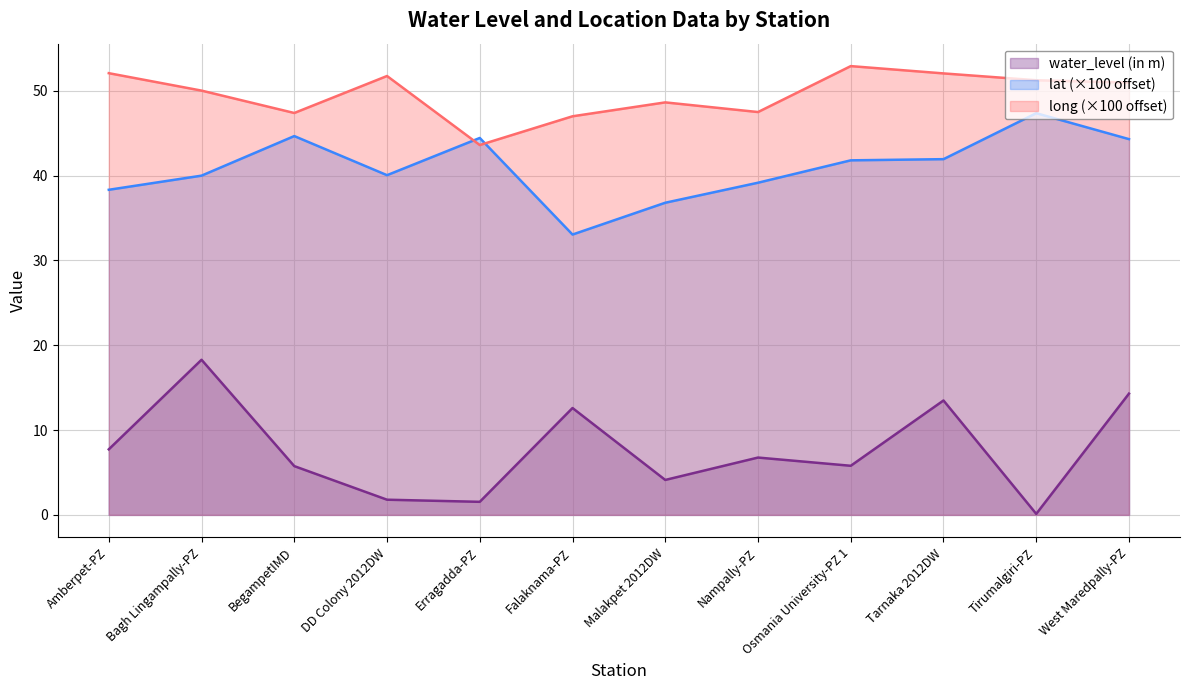

How many lines are shown in the chart?

3